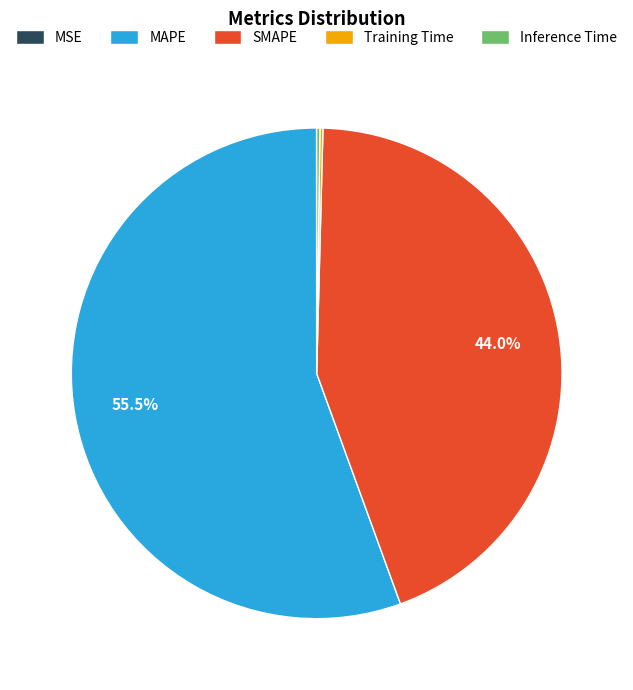

Does MAPE represent more than half of the total?

Yes